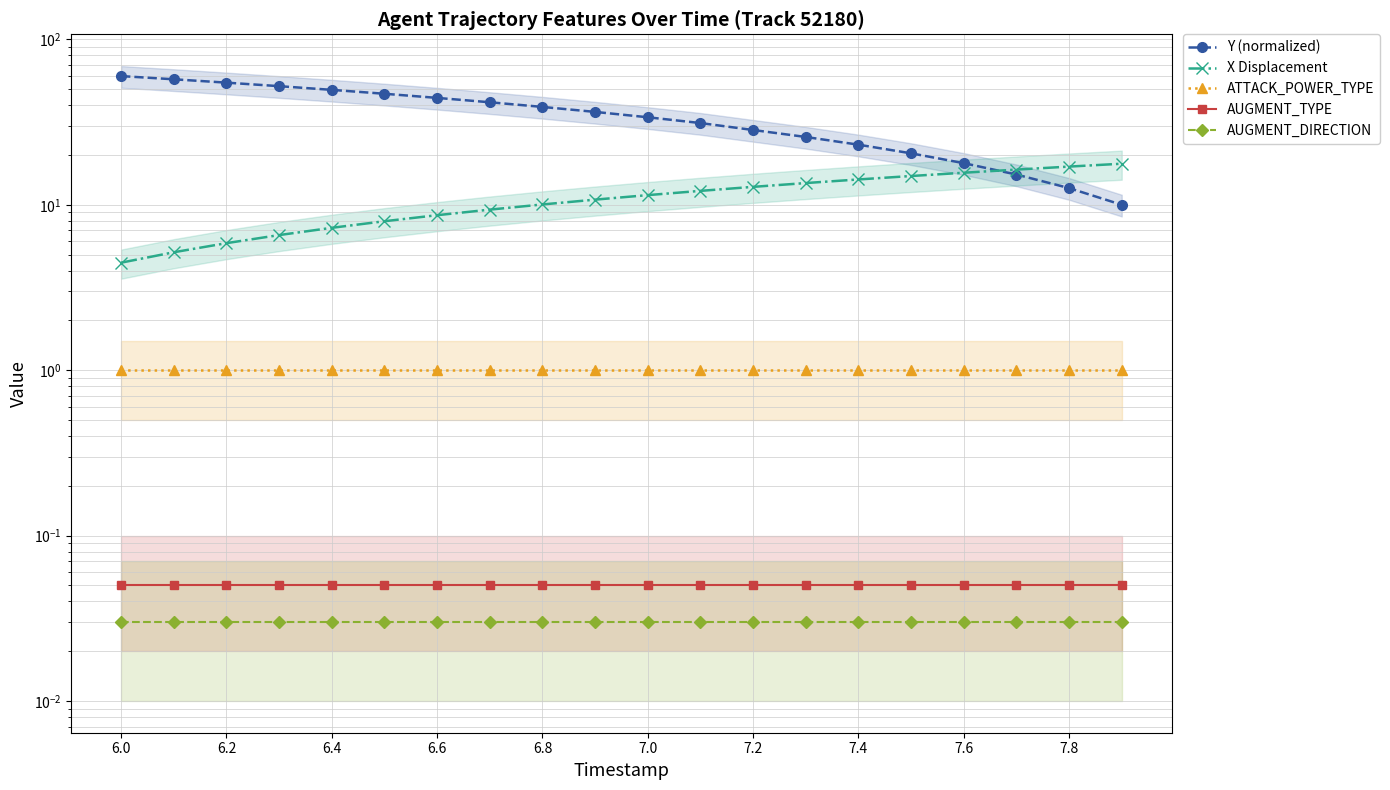

Which category has the highest value in the Y (normalized) series?

6.0